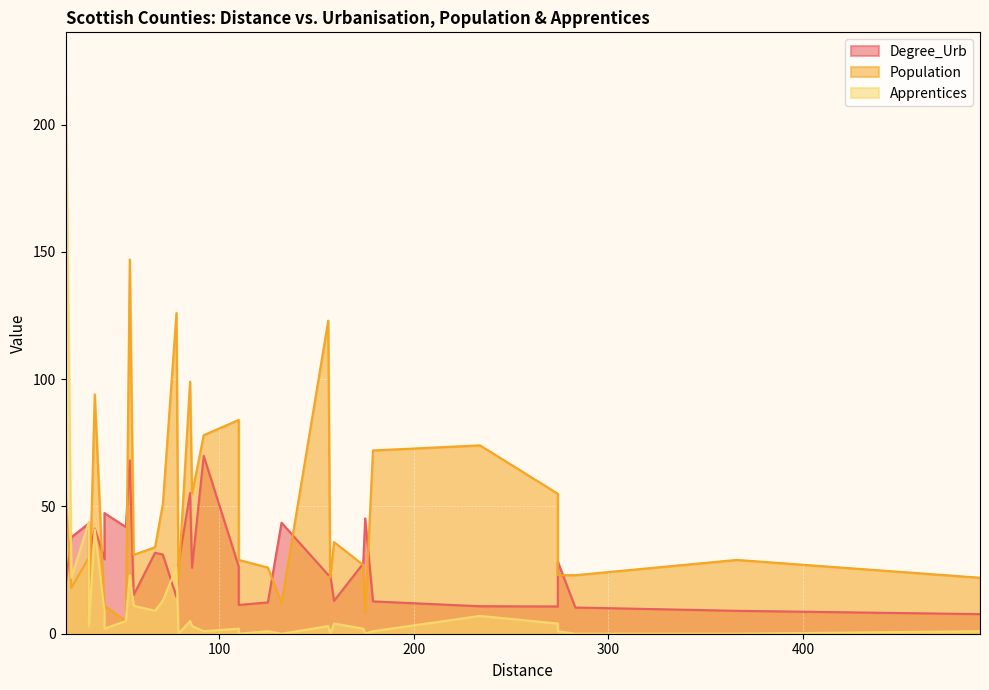

At which category is the sum across all series the highest?

21